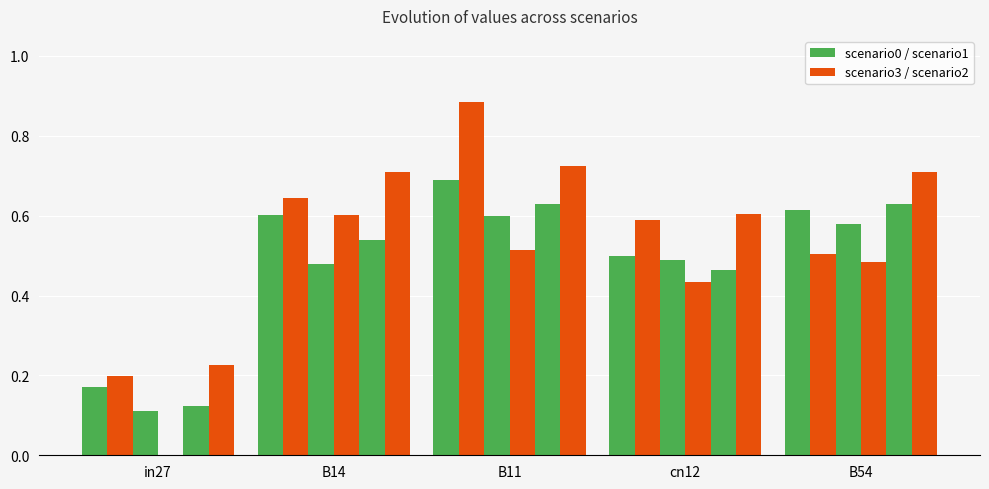

The job400_scenario0_759 series shows 0.2 at in27. True or false?

True